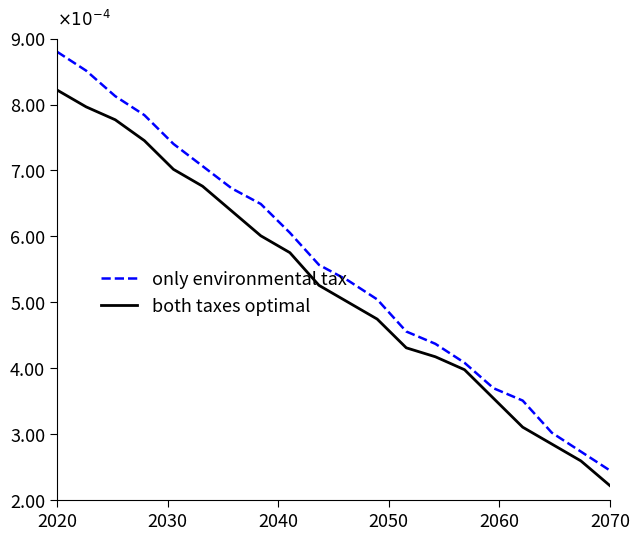

Which series has the widest spread of values?

only environmental tax